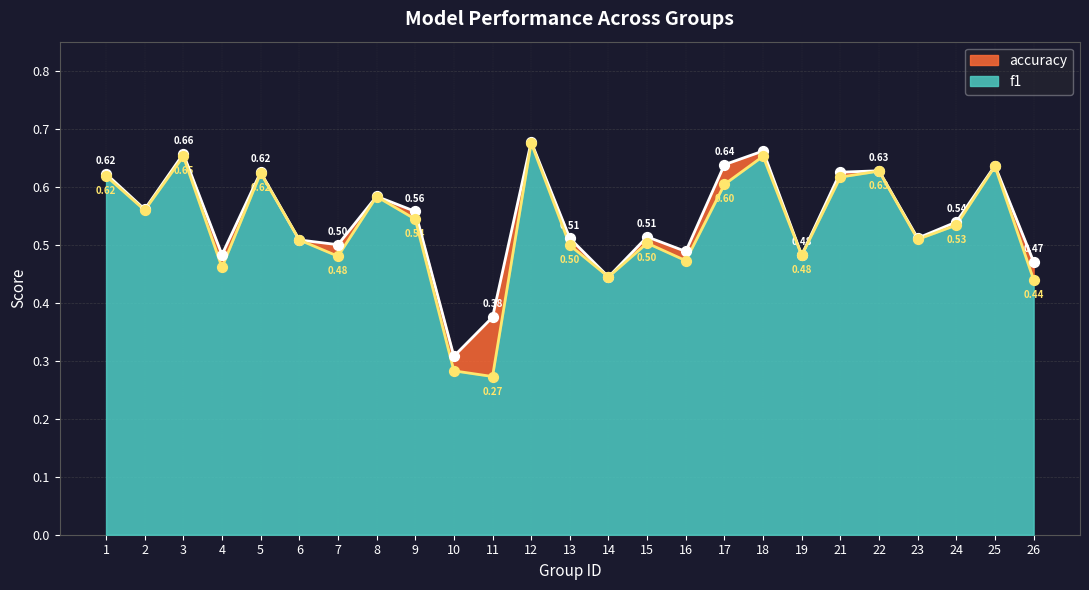

At how many categories does at least one series exceed 0?

25